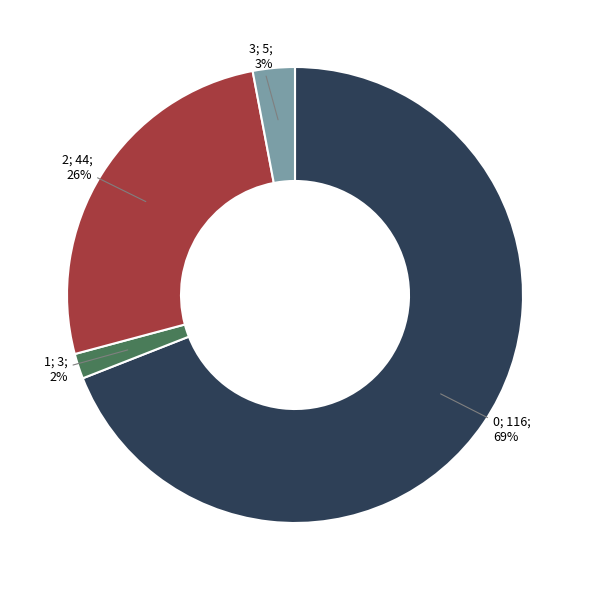

Is there a majority slice in this chart?

Yes